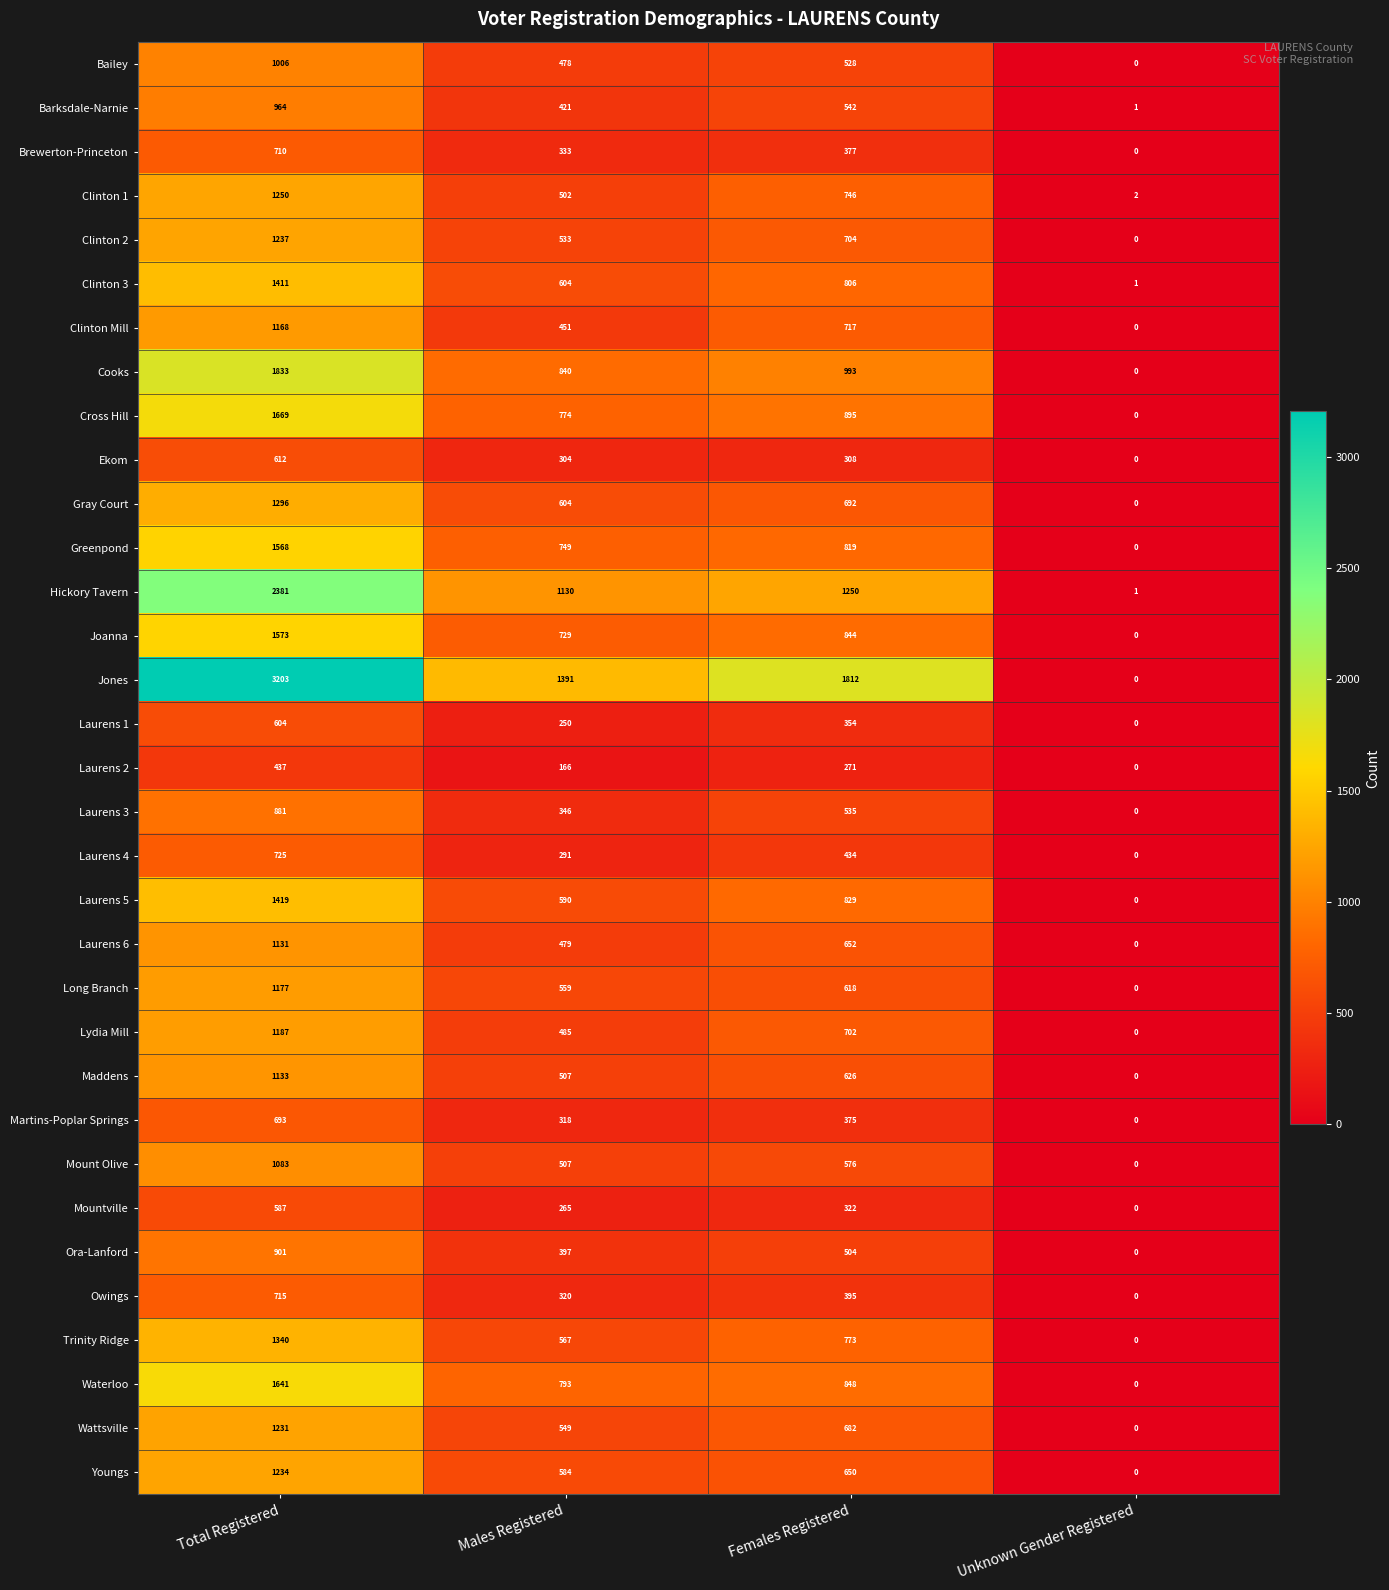

At Females Registered, list the series in order from largest to smallest.

Jones, Hickory Tavern, Cooks, Cross Hill, Waterloo, Joanna, Laurens 5, Greenpond, Clinton 3, Trinity Ridge, Clinton 1, Clinton Mill, Clinton 2, Lydia Mill, Gray Court, Wattsville, Laurens 6, Youngs, Maddens, Long Branch, Mount Olive, Barksdale-Narnie, Laurens 3, Bailey, Ora-Lanford, Laurens 4, Owings, Brewerton-Princeton, Martins-Poplar Springs, Laurens 1, Mountville, Ekom, Laurens 2